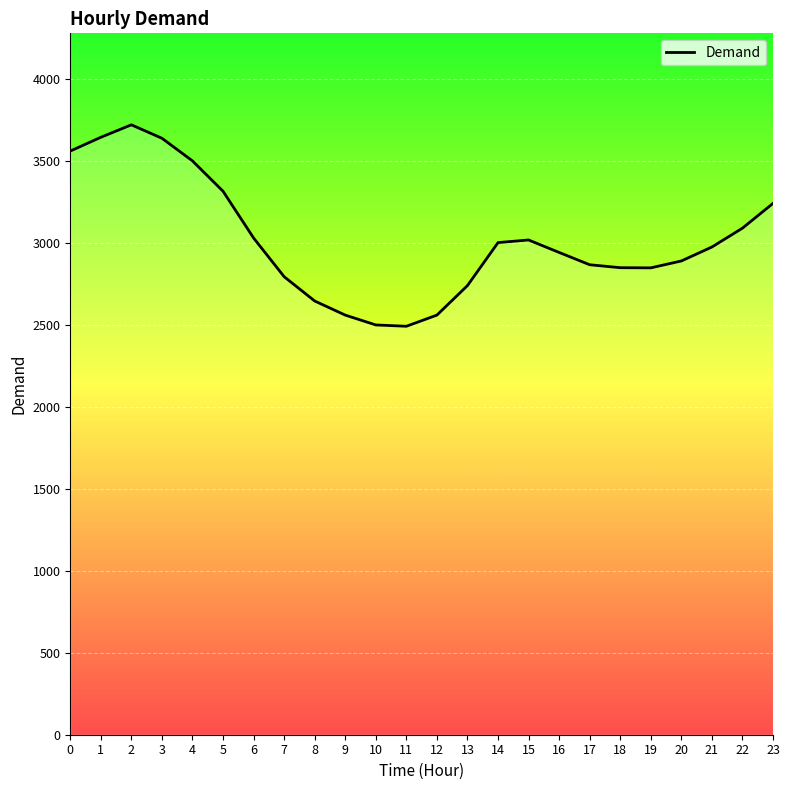

What is the sum of the values at 10 and 4?

5996